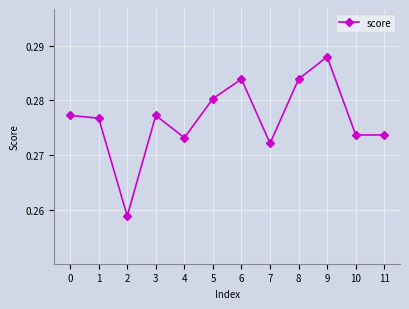

Between 4 and 11, which is larger?

11